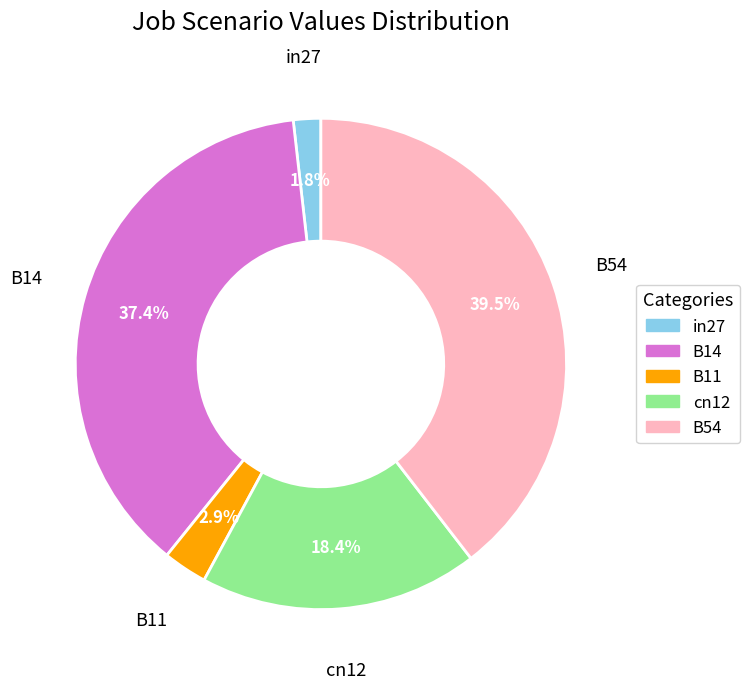

How many segments does this pie chart have?

5